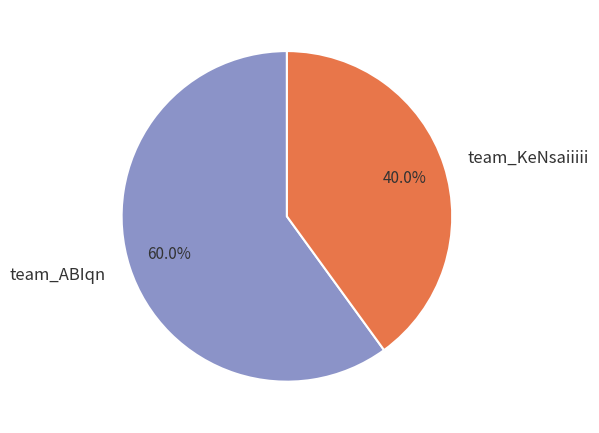

Count the number of slices in the pie.

2